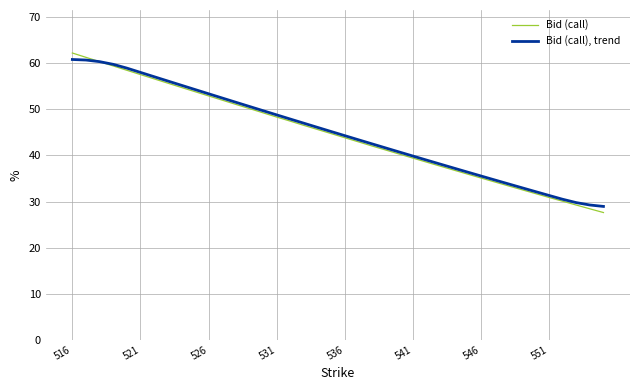

What is the greatest value displayed?

62.2